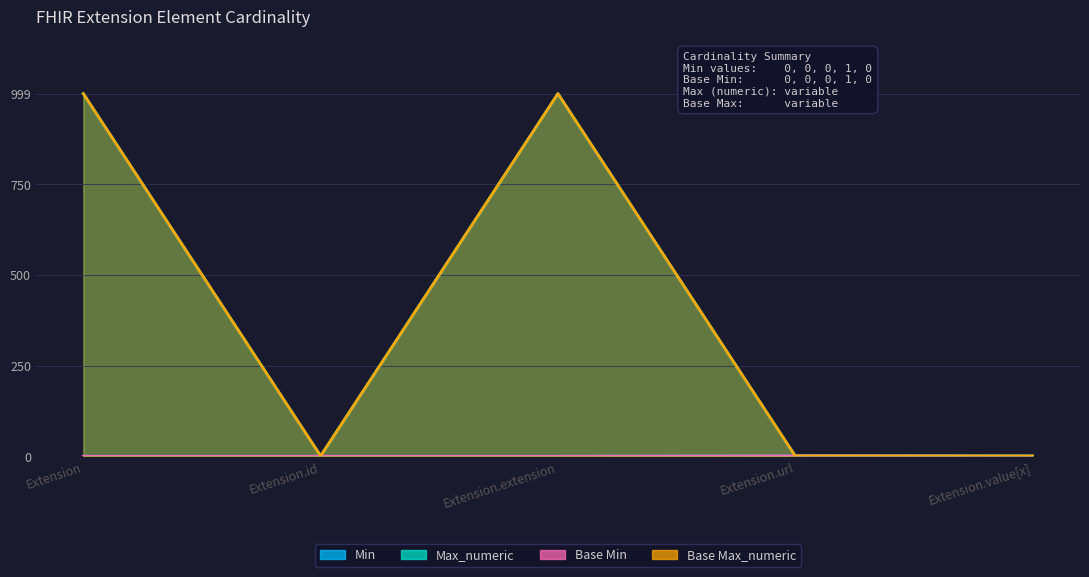

Reading left to right, transcribe all the data shown in this chart.

Min: 0	0	0	1	0
Max_numeric: 999	1	999	1	1
Base Min: 0	0	0	1	0
Base Max_numeric: 999	1	999	1	1